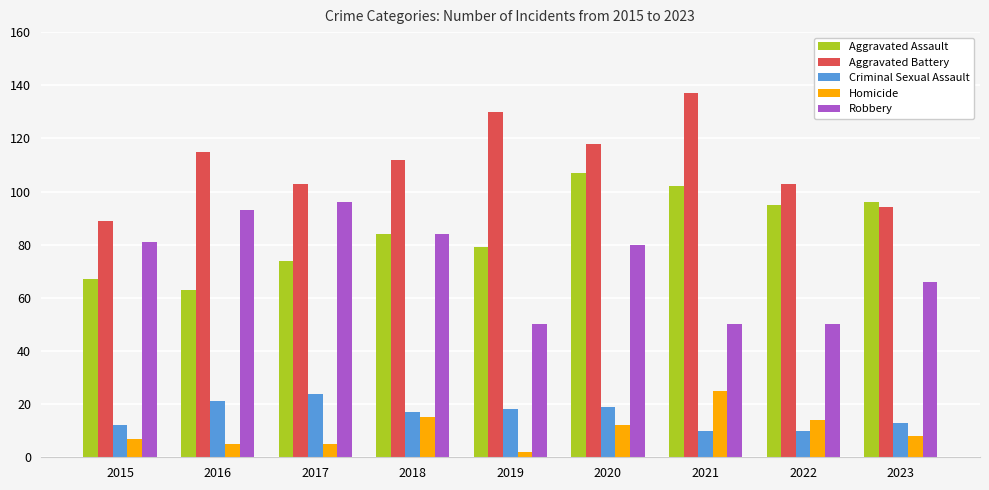

Which label corresponds to the smallest value in the chart?

2019